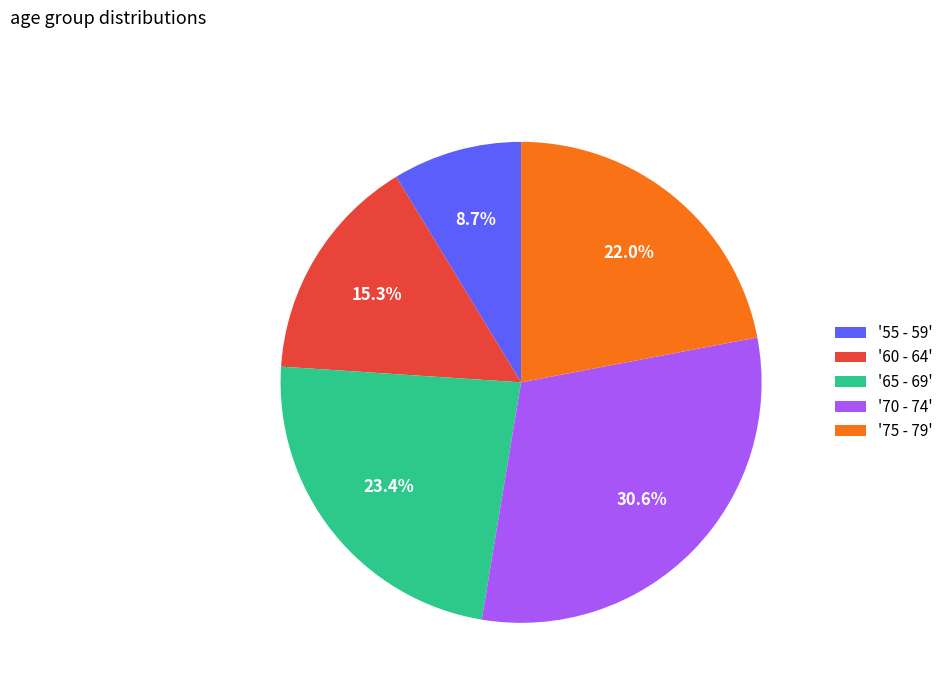

Does '65 - 69' account for over 50% of the chart?

No